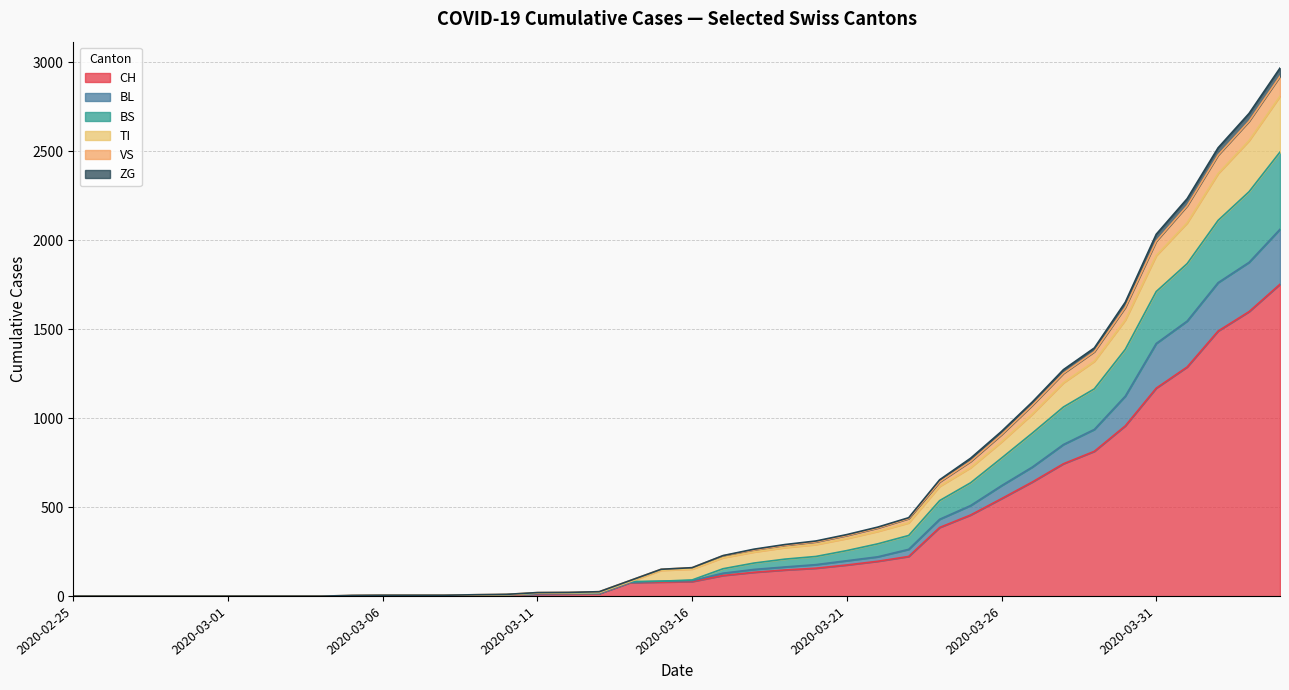

How many data points in ZG are above 160?

19